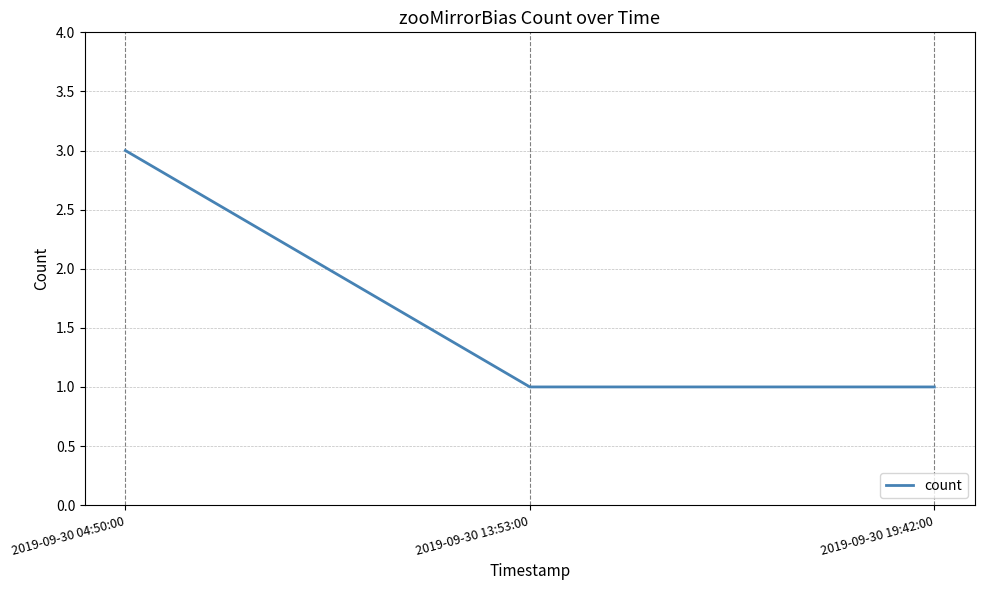

At which category does the chart reach its peak across all series?

2019-09-30 04:50:00